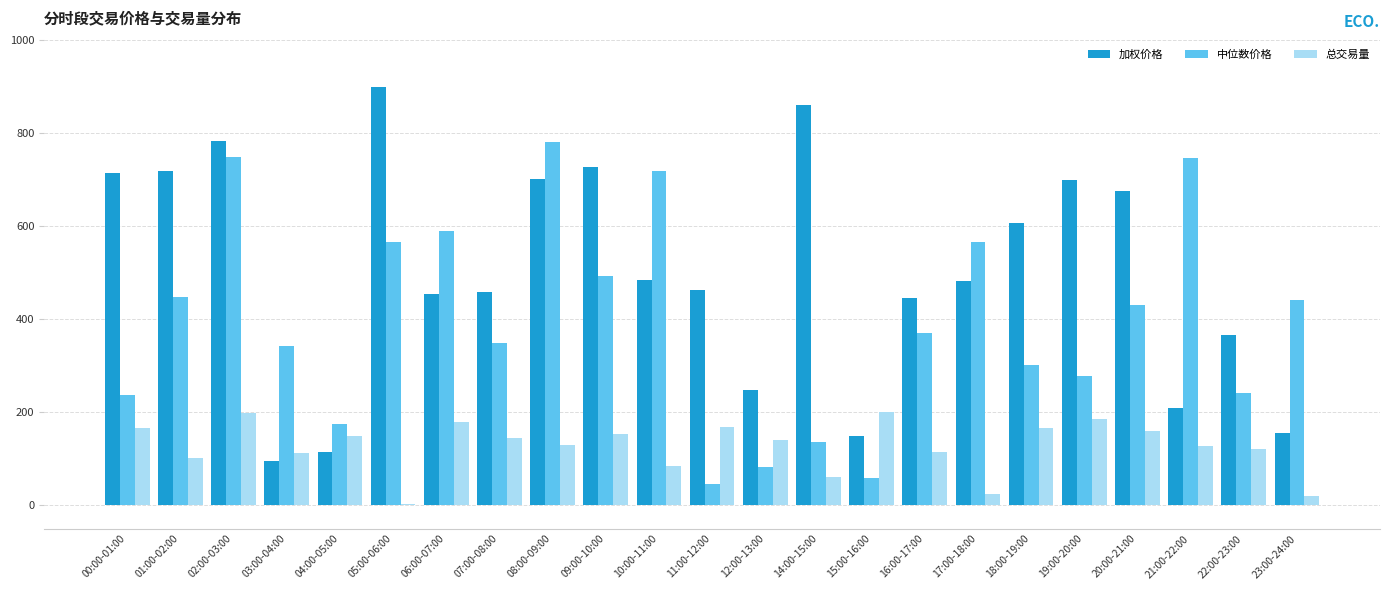

Is it true that 中位数价格 equals 619.1 at 20:00-21:00?

False